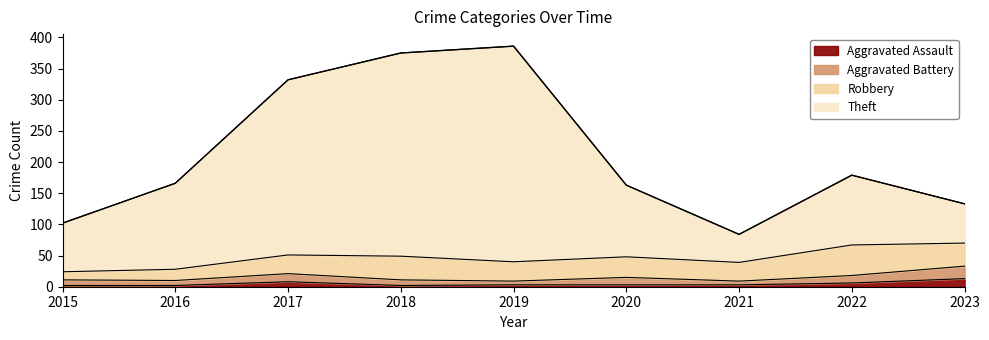

How many values in the Aggravated Assault series are below 3?

3